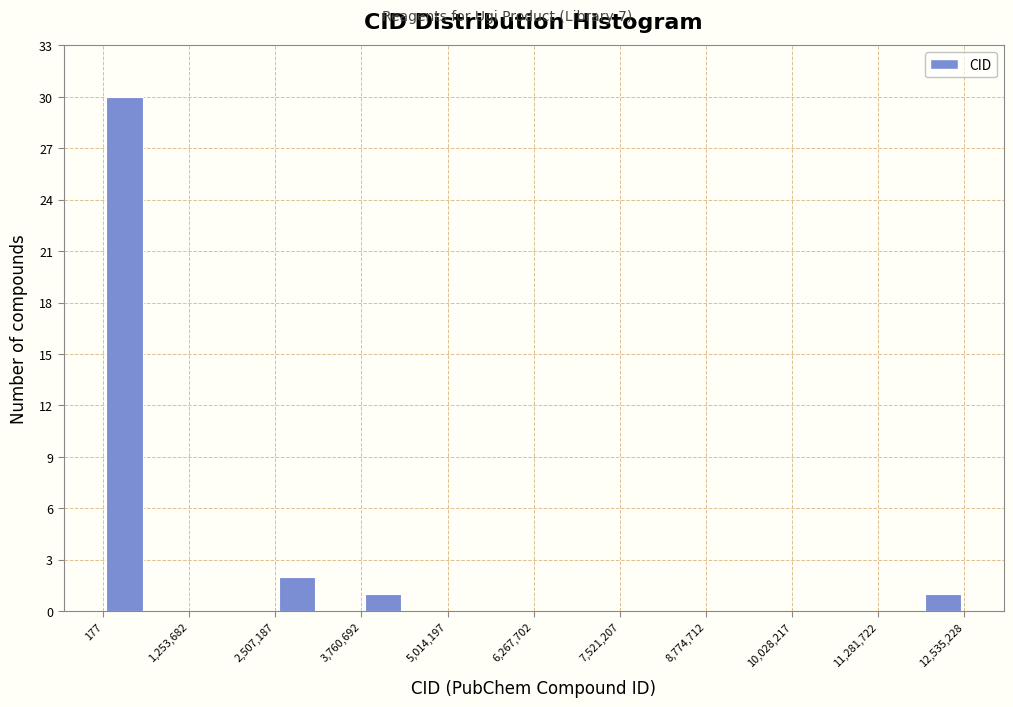

Read against the x-axis, roughly where is the centre of the tallest bar?

400000